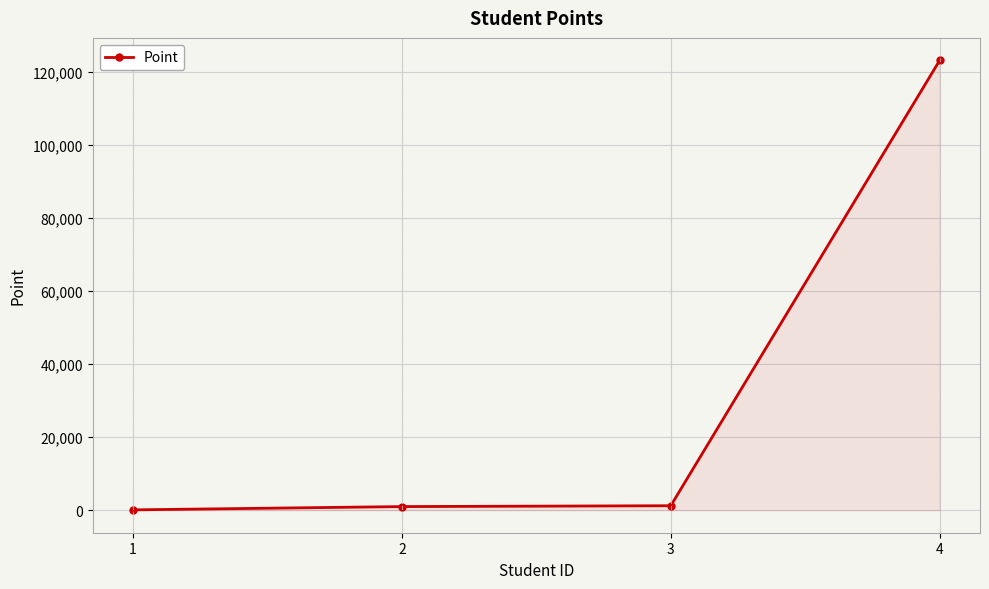

What is the average value?

31364